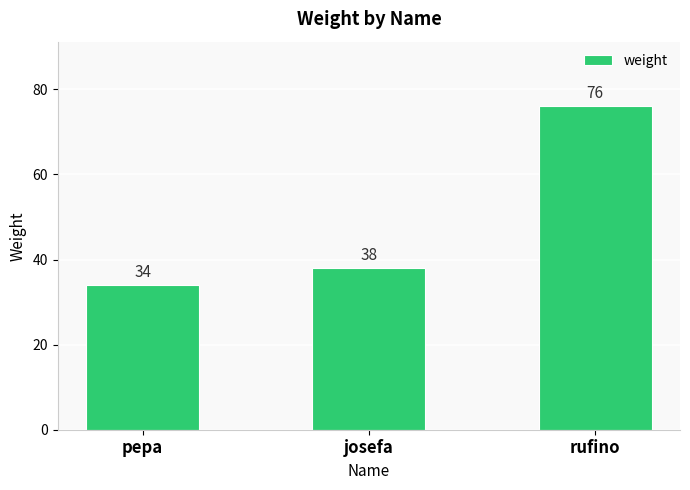

What is the label of the 2nd bar from the left?

josefa